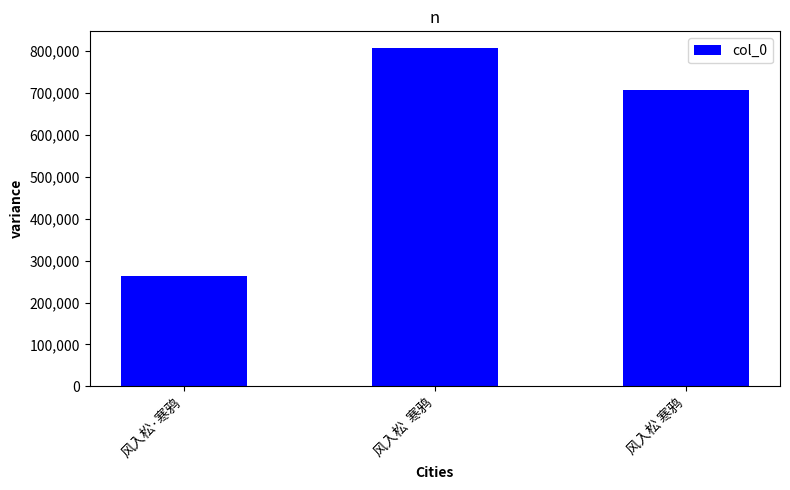

What is the label of the 1st bar from the right?

风入松 寒鸦